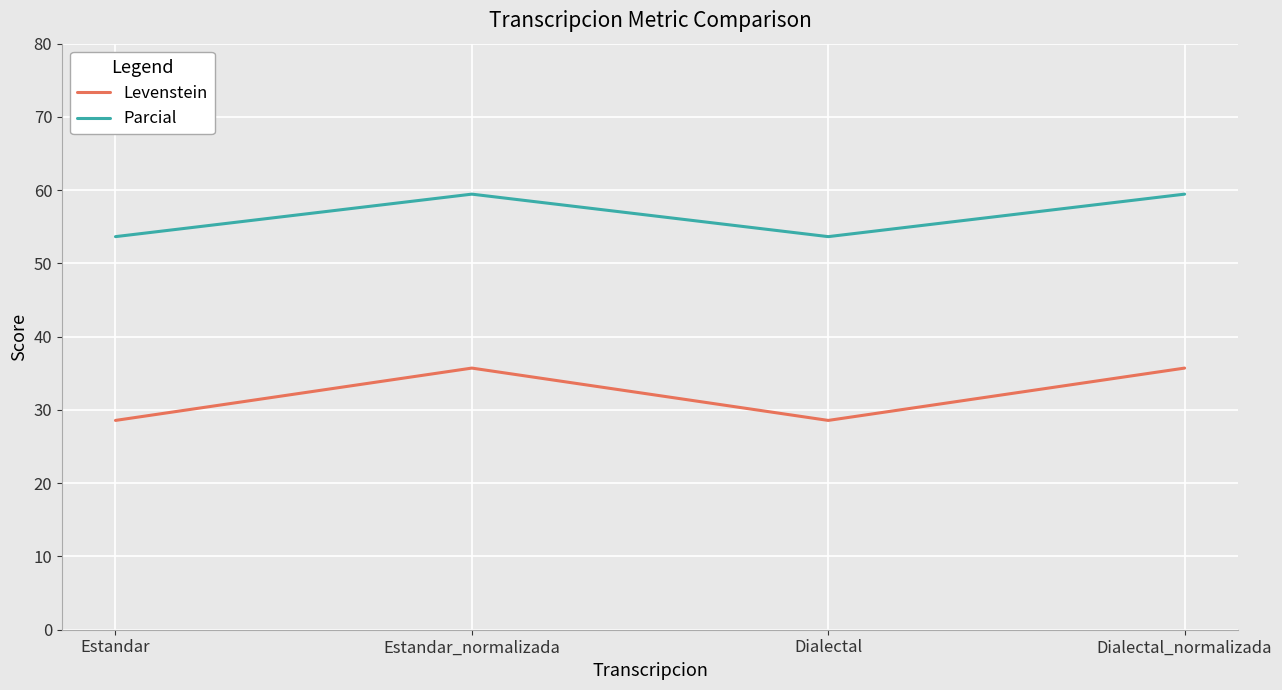

Where is the first local minimum for Levenstein?

Dialectal